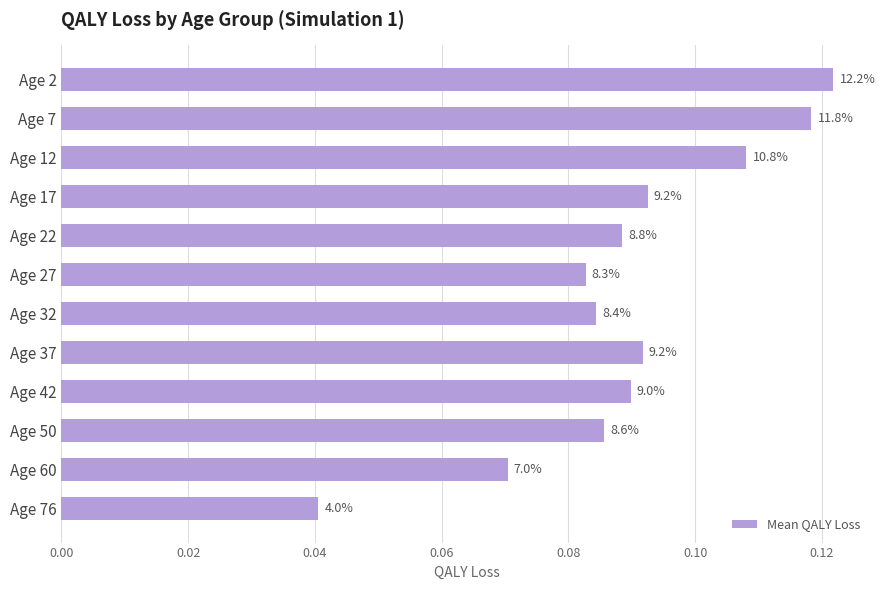

Are the bars horizontal?

Yes